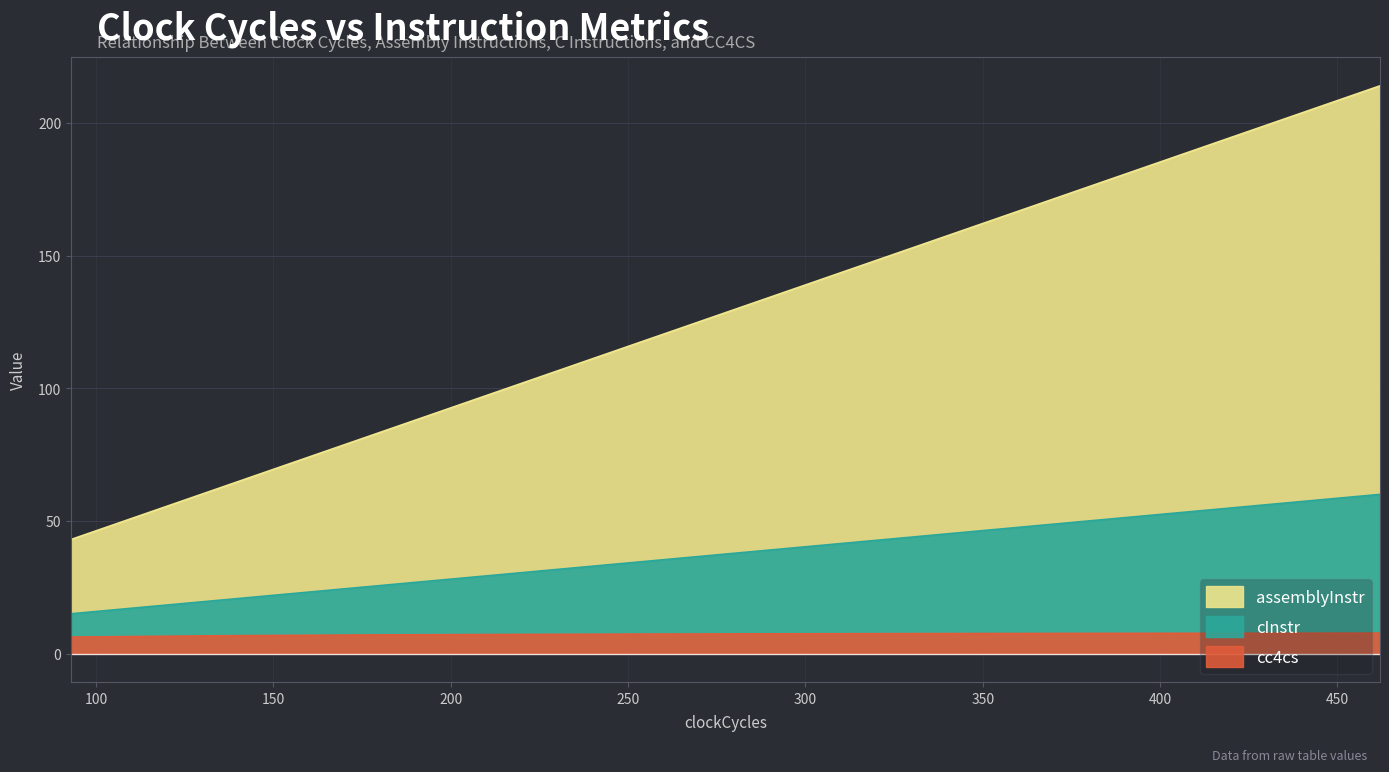

How many values in the cInstr series exceed 40?

4